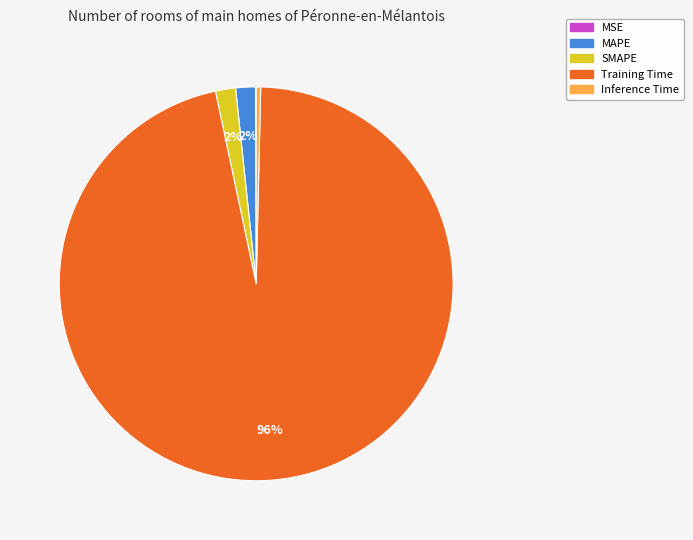

Which category accounts for the majority?

Training Time